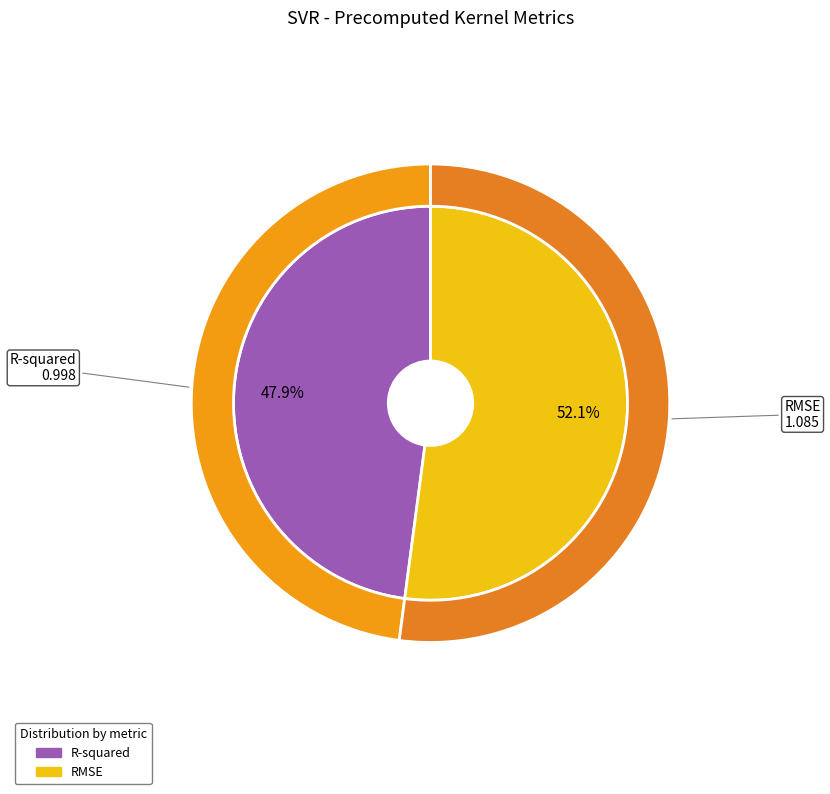

How many slices are in this pie chart?

2